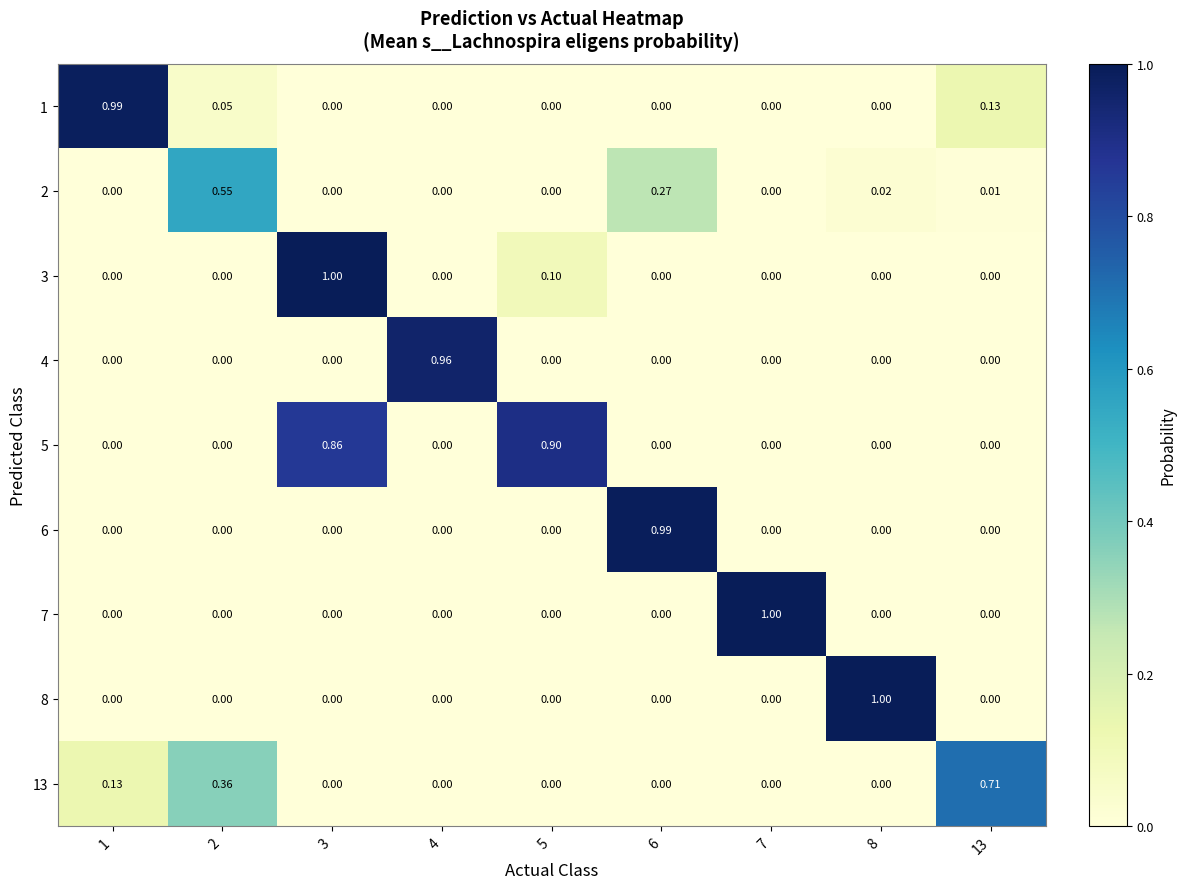

How many values in 13 are above zero?

3